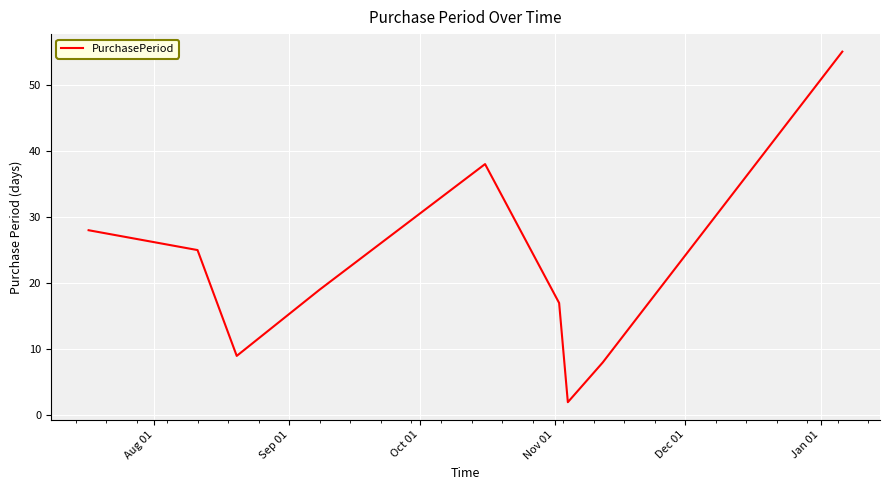

What is the greatest value displayed?

55